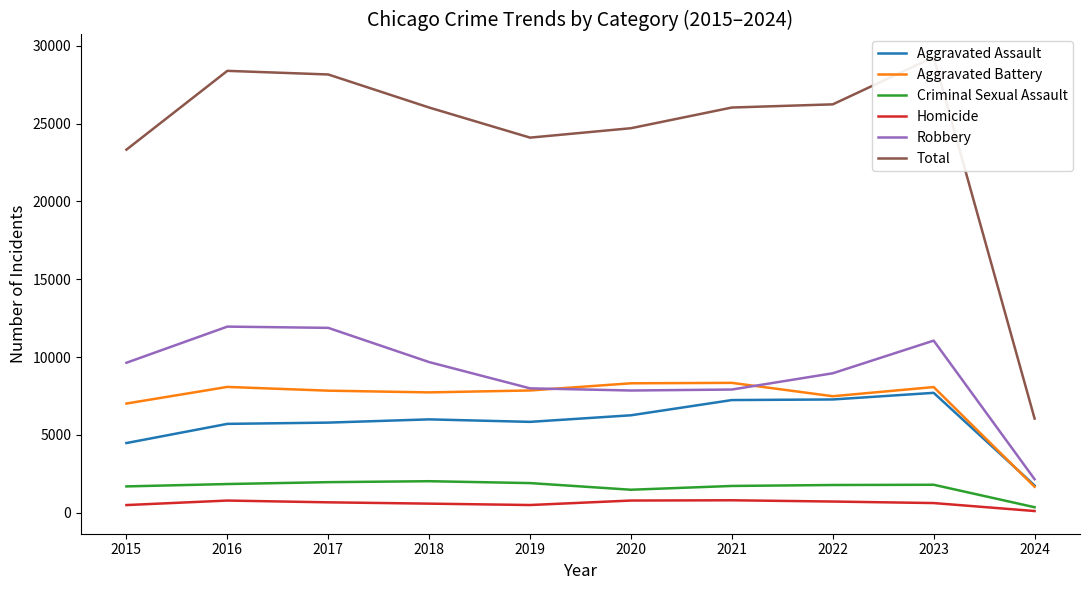

What is the highest value of the Robbery series?

11960